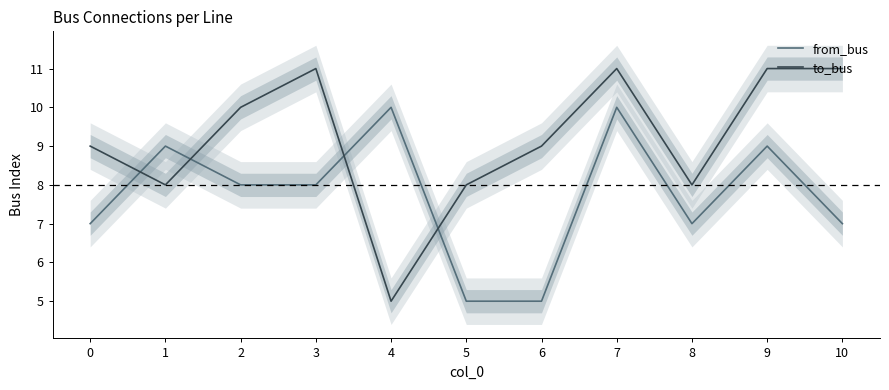

Which series has the widest spread of values?

to_bus